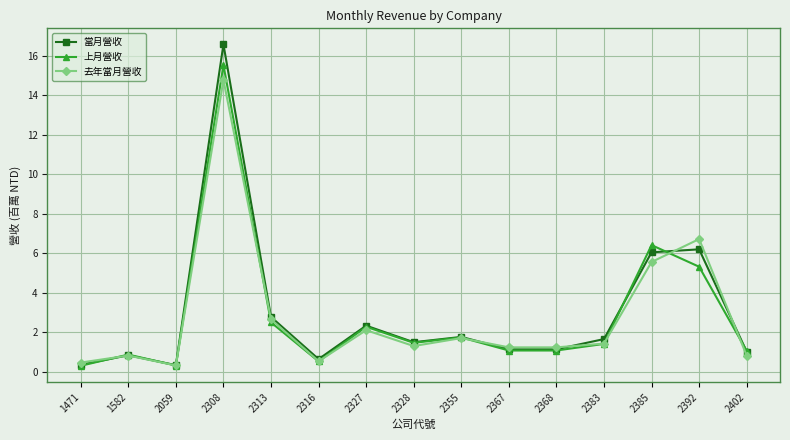

What is the maximum value shown in the chart?

16.6